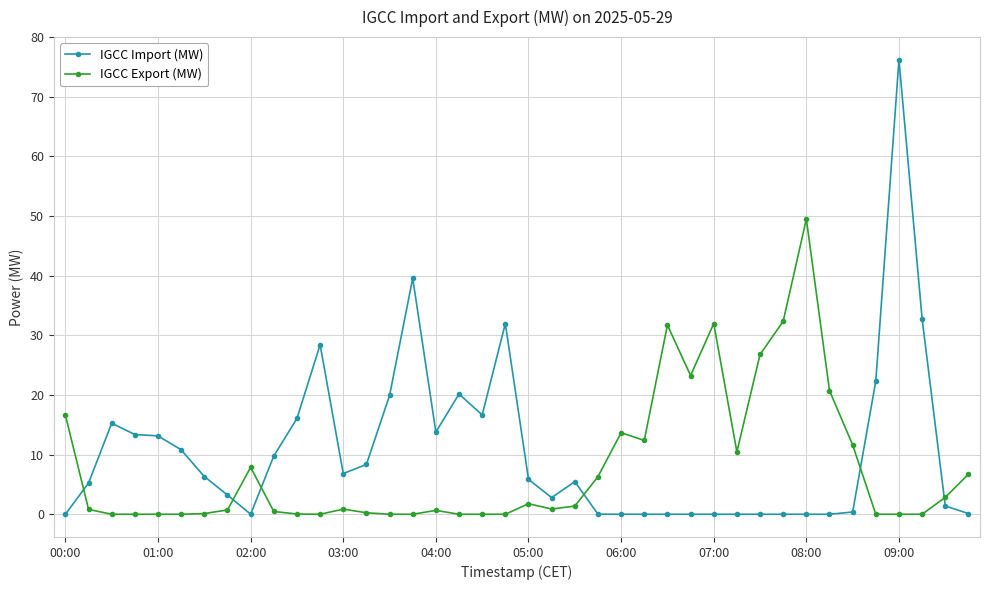

What is the value of the IGCC Export (MW) point at the 35th from the left?

11.6